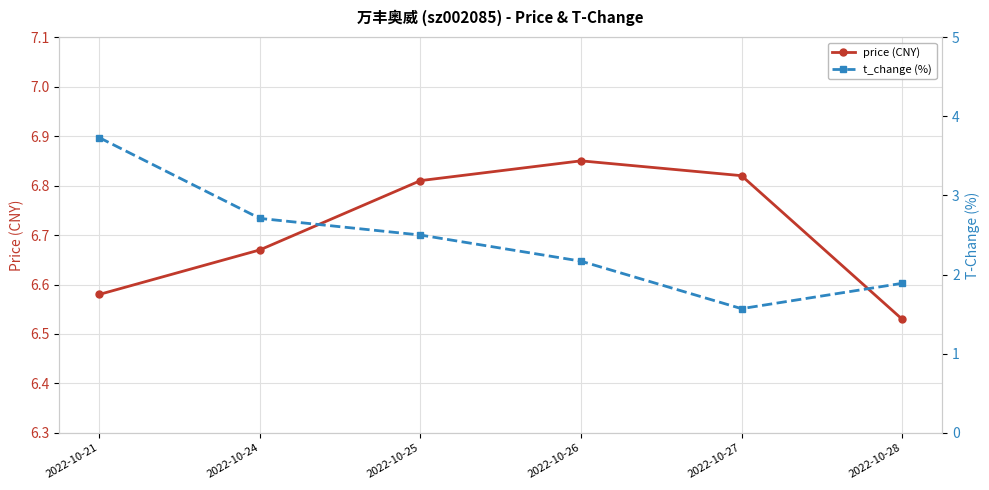

What is the sum of all t_change (%) values?

14.6